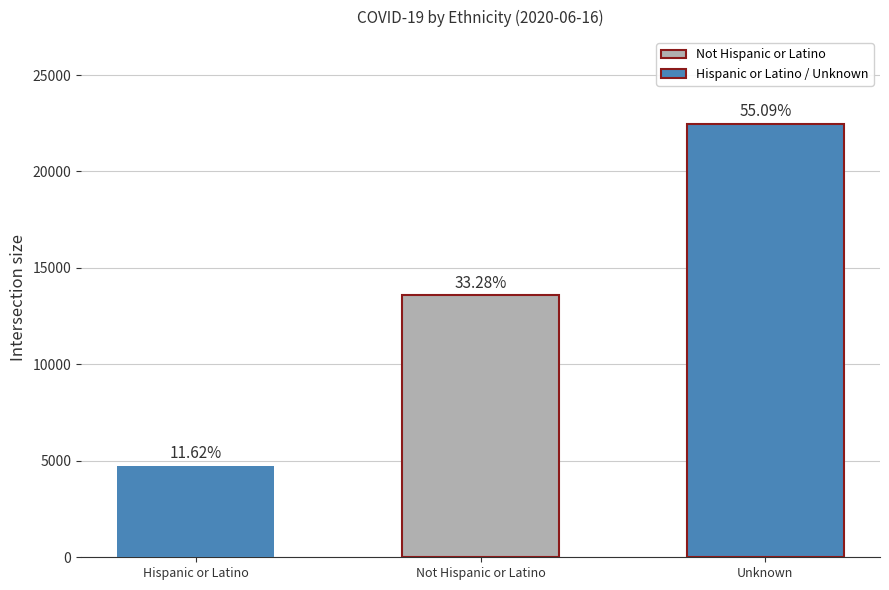

At which category does the chart reach its peak across all series?

Unknown